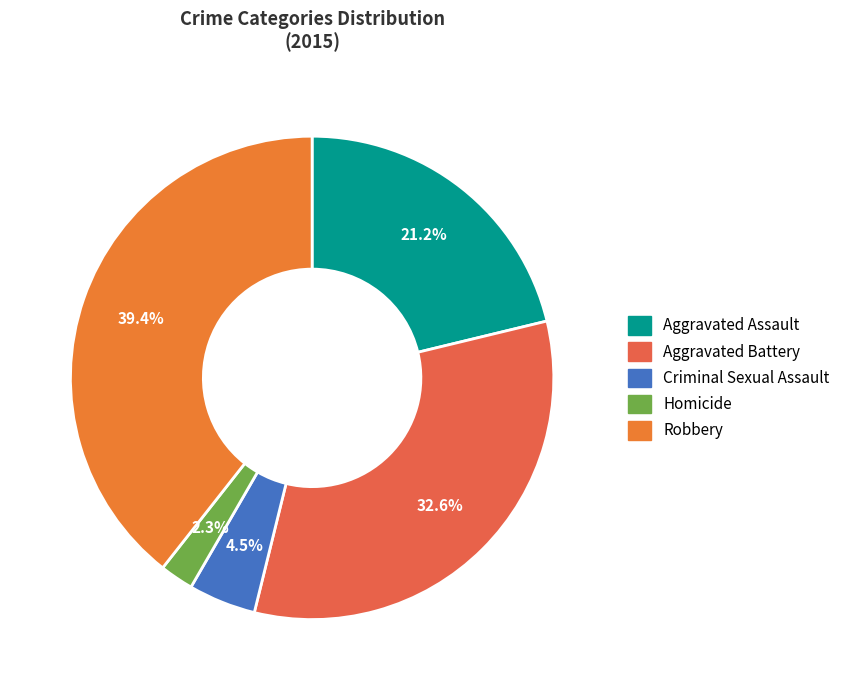

To the nearest percent, what is the difference between the largest and smallest slice percentages?

37%